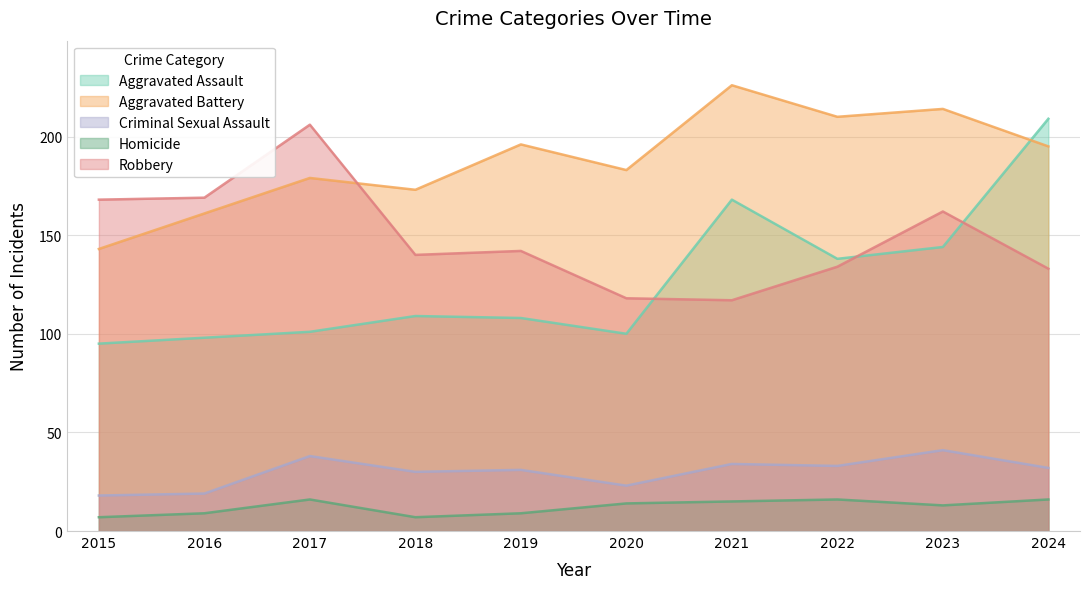

True or false: Robbery has a value of 82 at 2022.

False